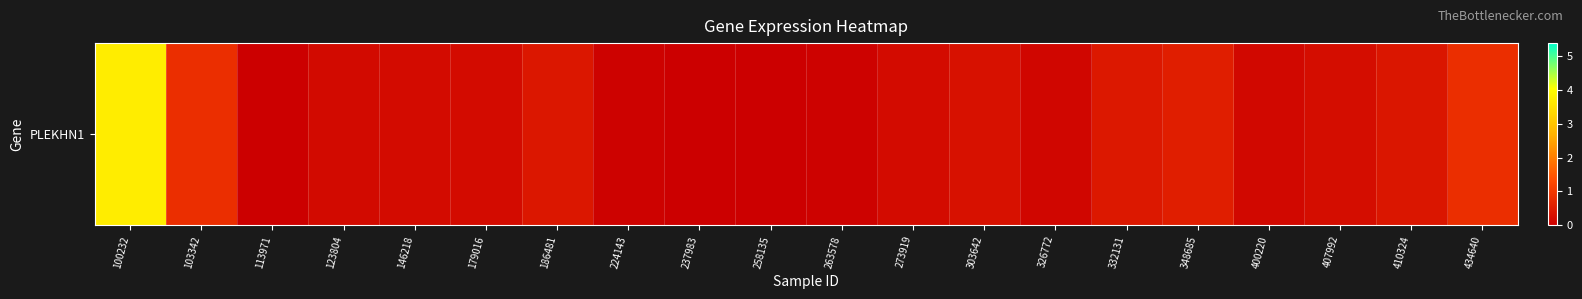

What is the maximum value shown in the chart?

3.7